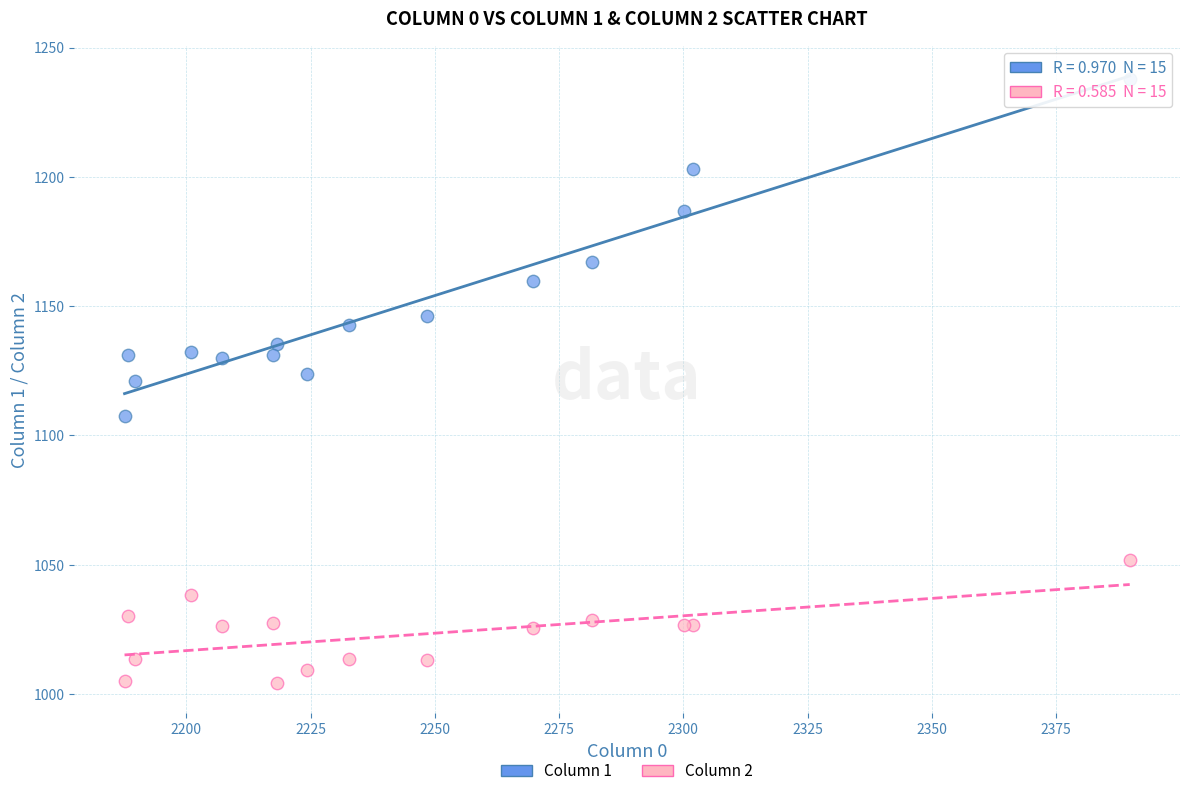

Which series has the widest spread of Y values?

Column 1